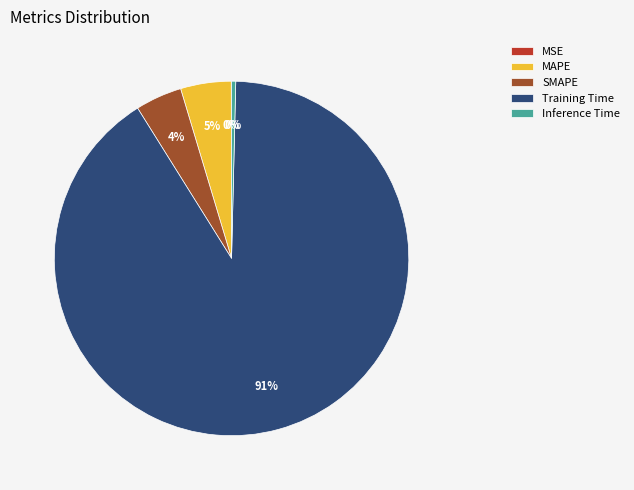

Which slice represents more than half of the pie?

Training Time